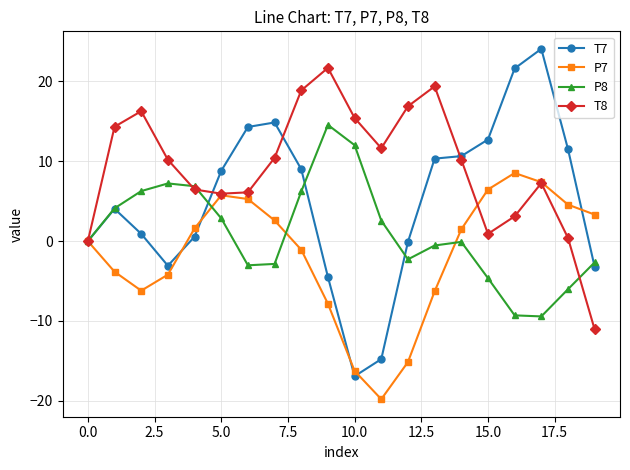

Which series has the largest total across all categories?

T8